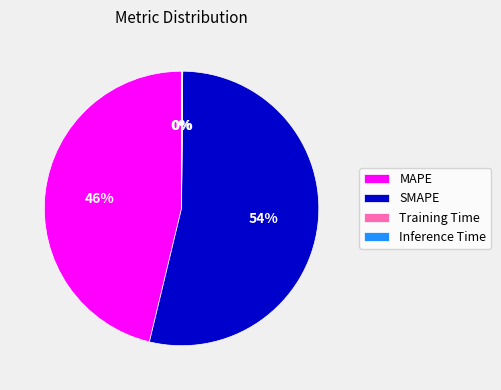

To the nearest percent, what portion does MAPE represent?

46%